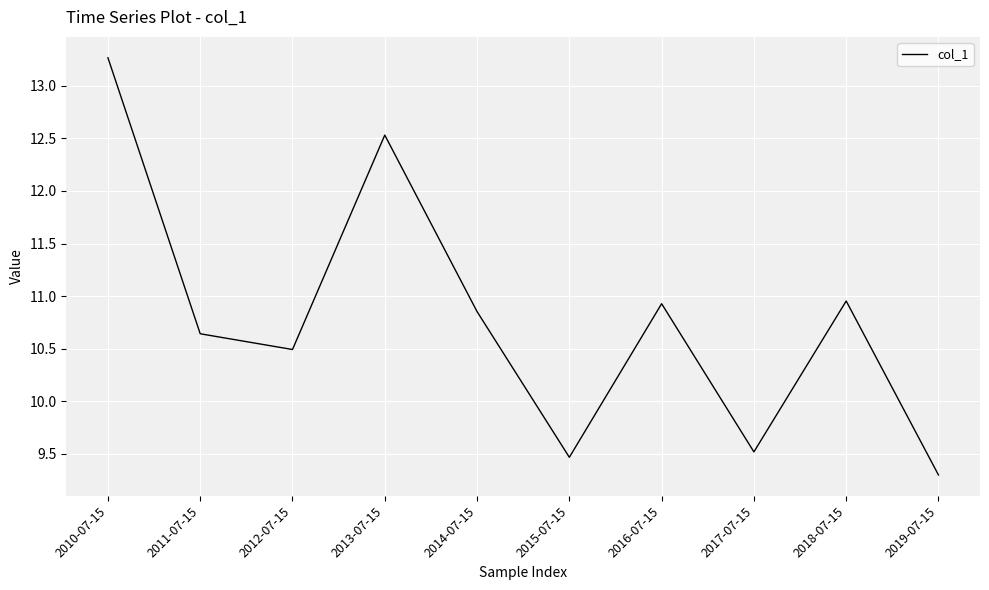

What is the difference between the maximum and second lowest values?

3.8